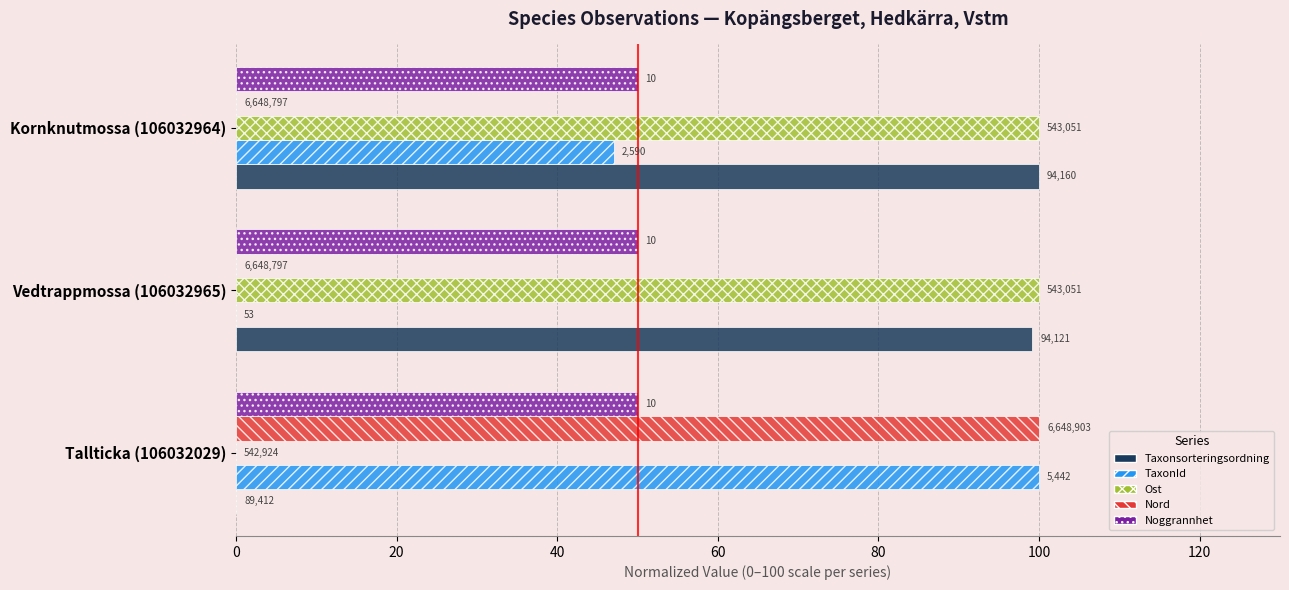

What are all the series names shown in the legend?

Taxonsorteringsordning, TaxonId, Ost, Nord, Noggrannhet